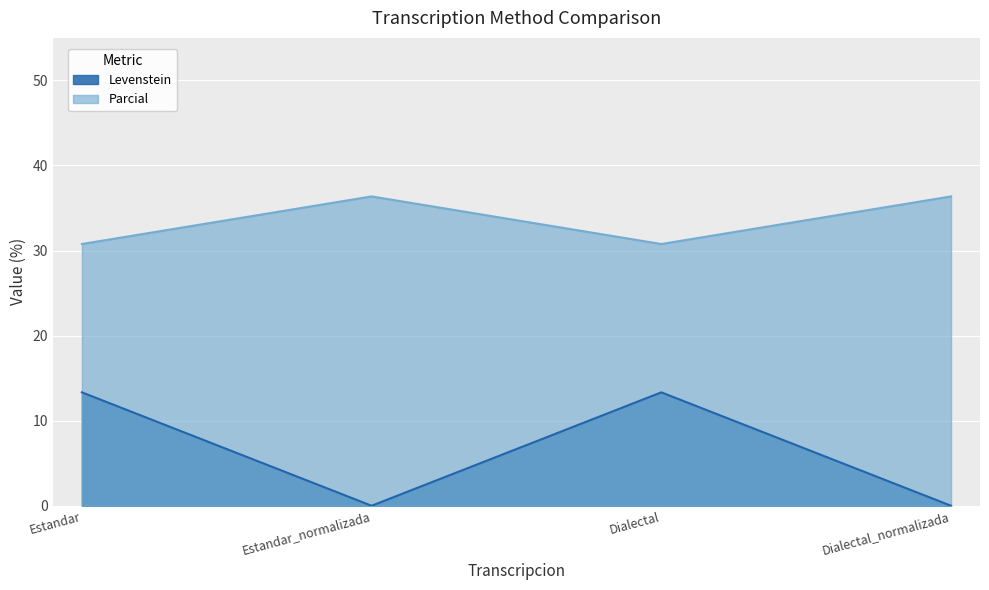

What position from the right is Estandar?

4